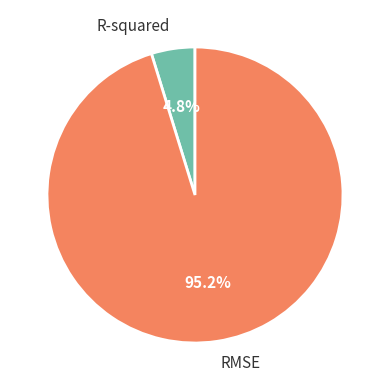

To the nearest percent, what is the difference between the largest and smallest slice percentages?

90%